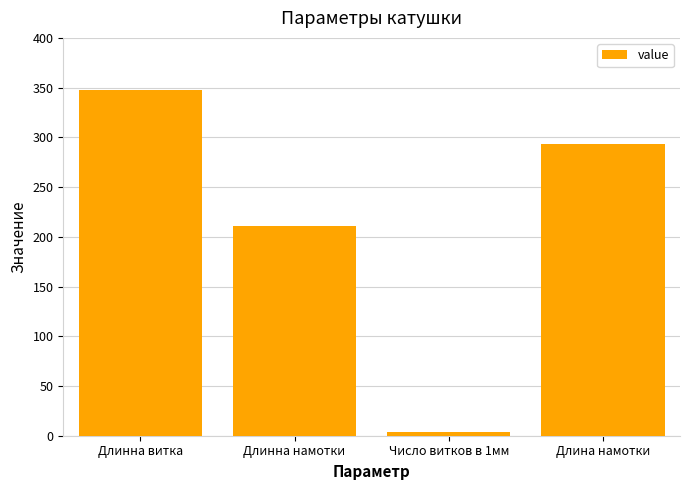

List the labels in order of value, smallest first.

Число витков в 1мм, Длинна намотки, Длина намотки, Длинна витка